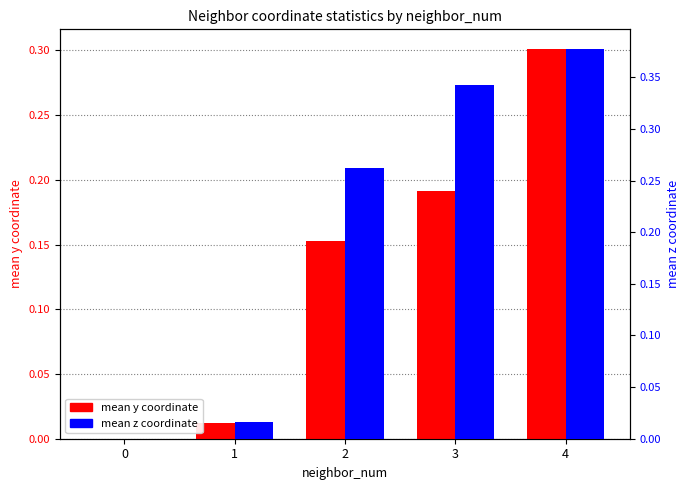

Between 3 and 2, which is larger?

3